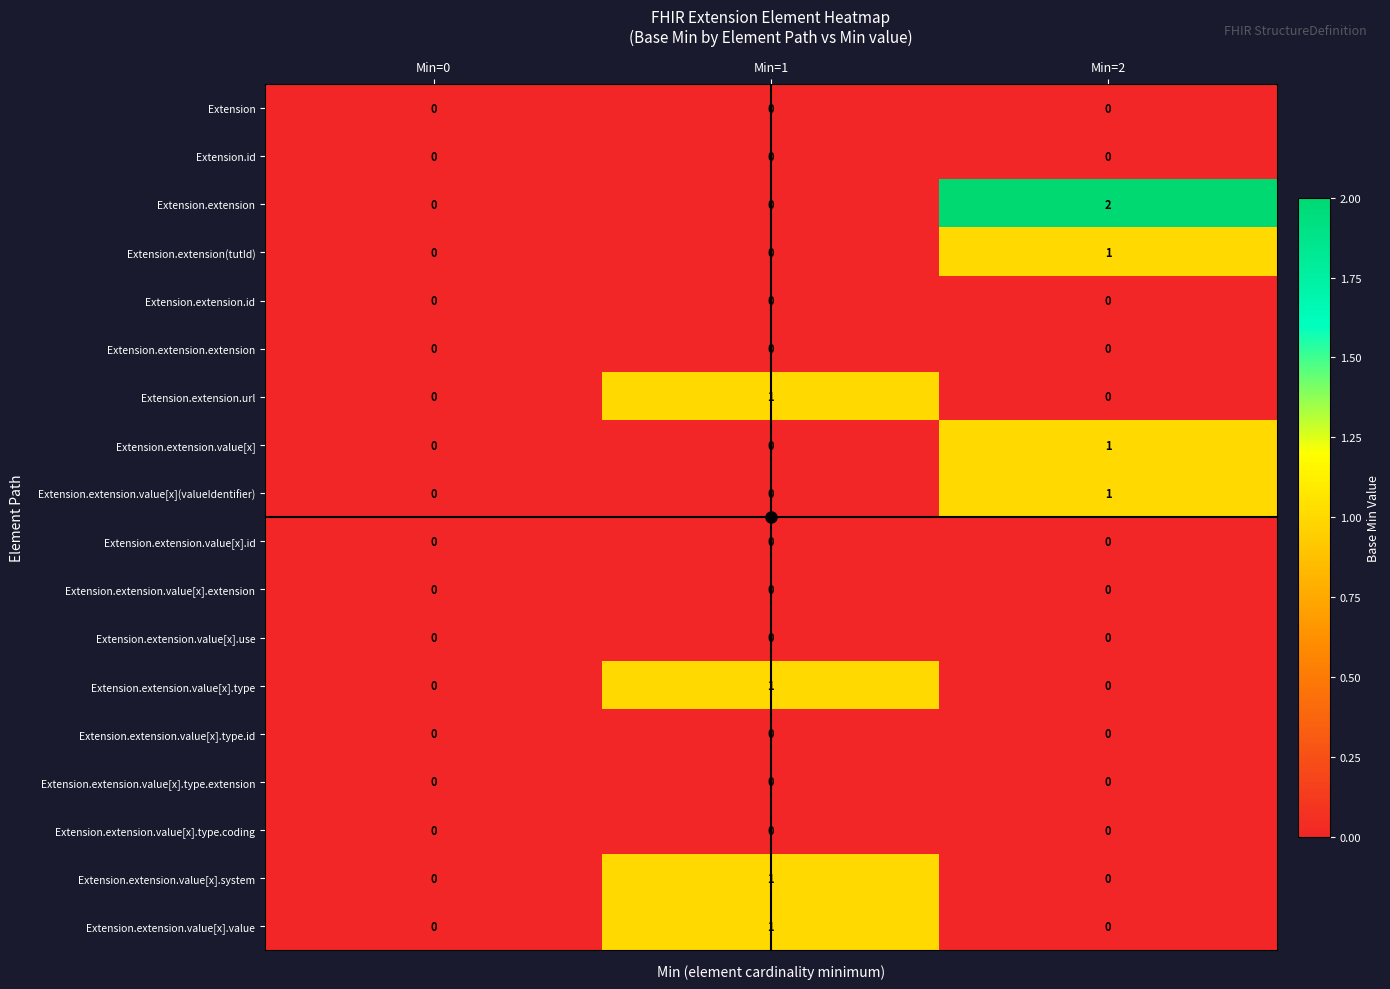

Which category has the highest value across all series?

Min=2